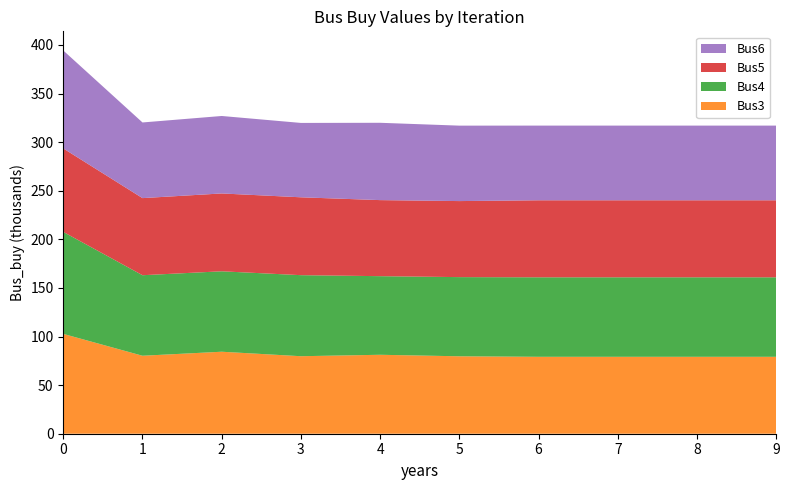

Reading left to right, what are all the values shown in this chart?

Bus3: 102705.3	80226.2	84355.5	79745.4	81223.1	79668.3	79135.4	79135.4	79135.4	79135.4
Bus4: 104906.1	82840.8	82749.9	83376.1	80868.1	81443.3	81787.0	81787.0	81787.0	81772.7
Bus5: 85879.2	79330.7	80086.9	80118.1	78251.0	78235.0	79241.9	79241.9	79241.9	79256.3
Bus6: 100774.9	77829.3	79697.7	76507.9	79546.9	77609.1	76829.4	76829.4	76829.4	76829.4